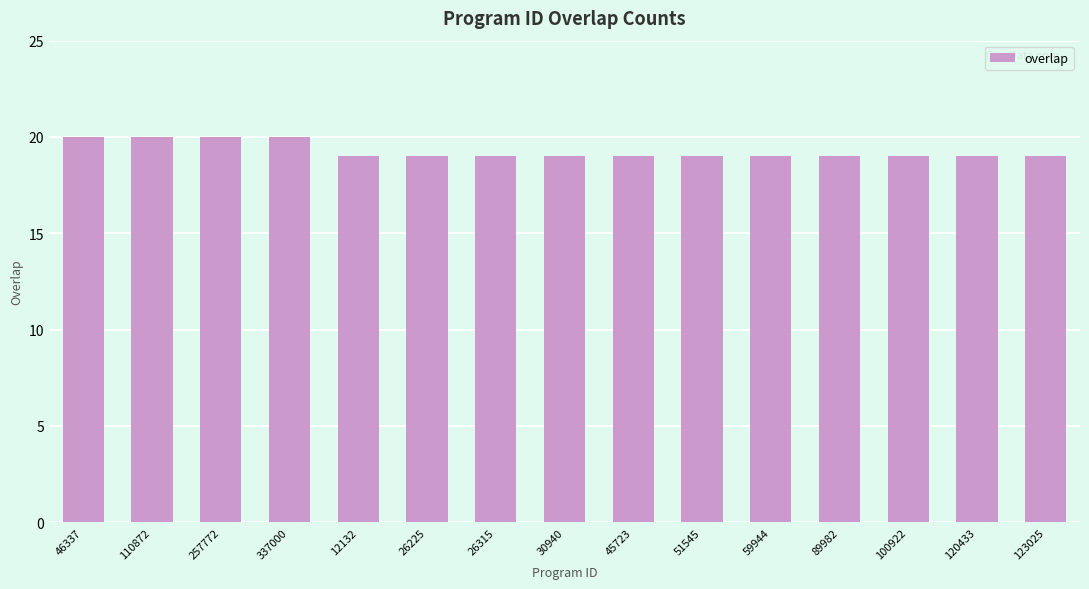

How many categories are shown in the chart?

15